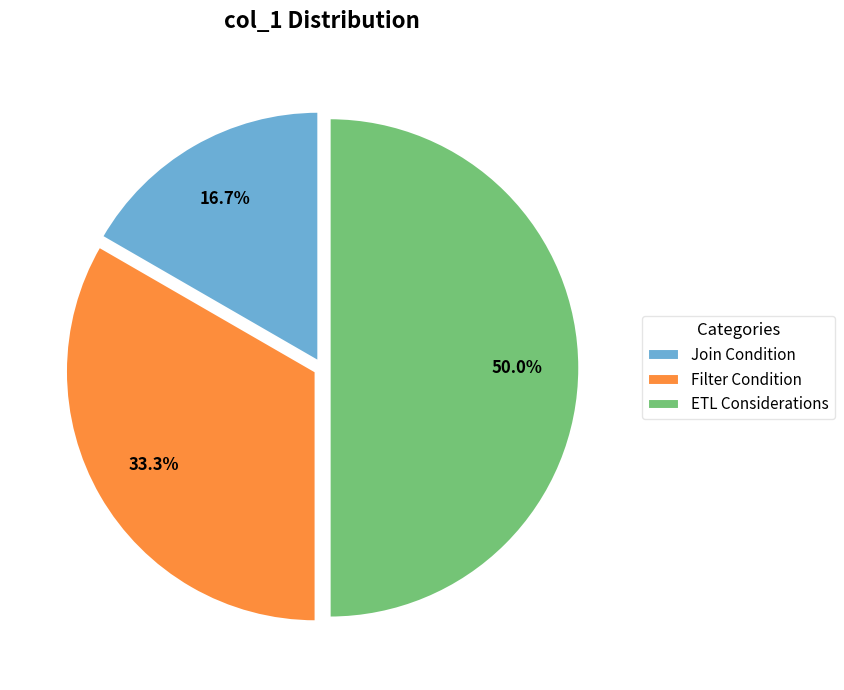

What is the ratio of the value at ETL Considerations to the value at Filter Condition?

1.5